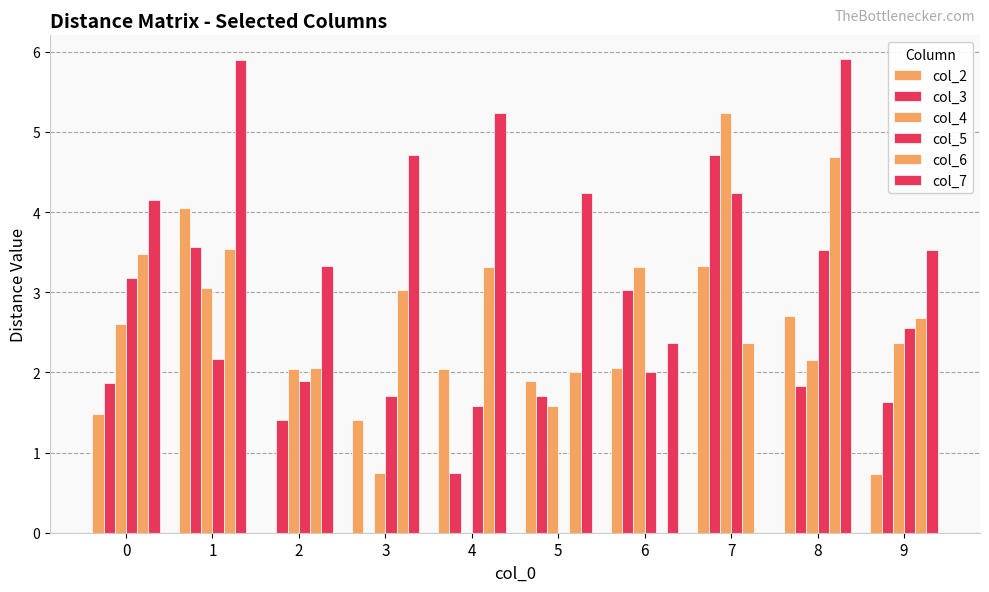

How many values in col_6 are above zero?

9